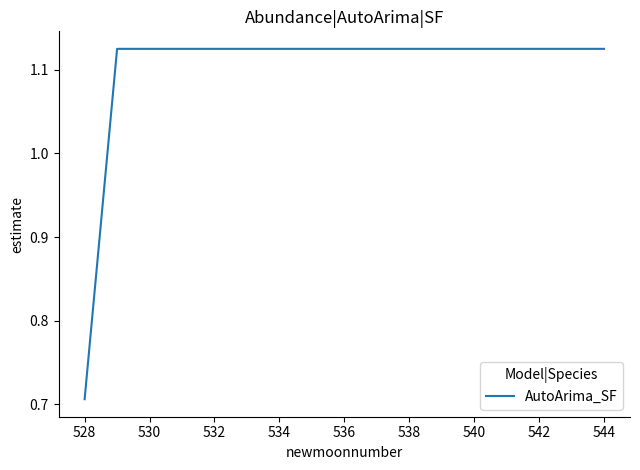

How many lines are shown in the chart?

1